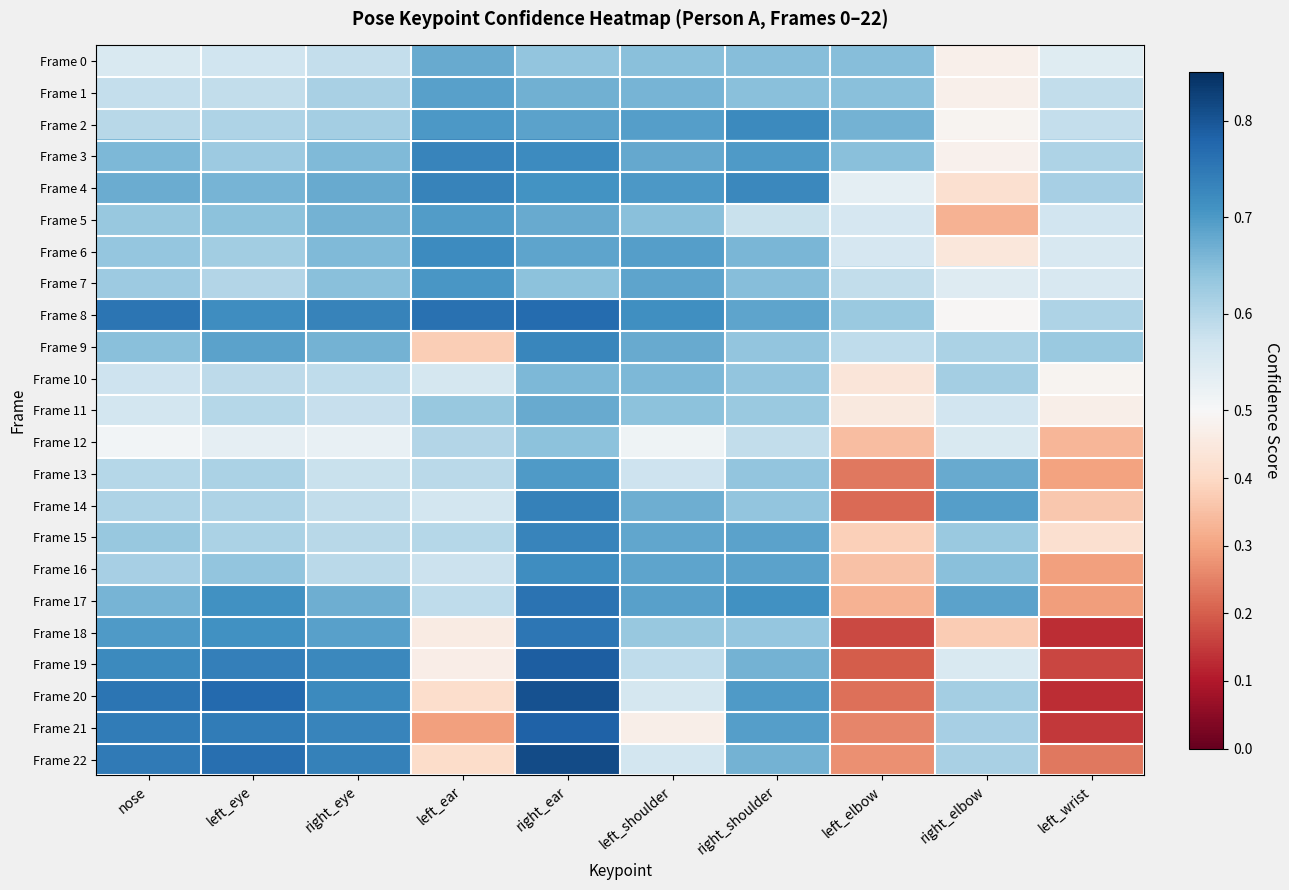

Which series has the widest spread of values?

Frame 20